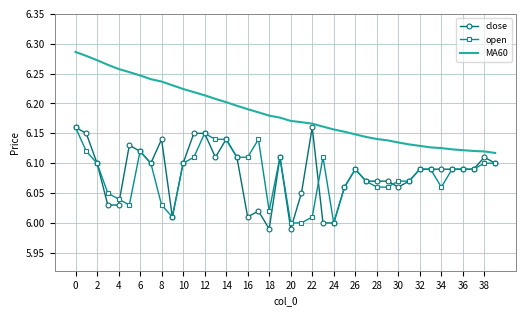

True or false: MA60 and open intersect in this chart.

False